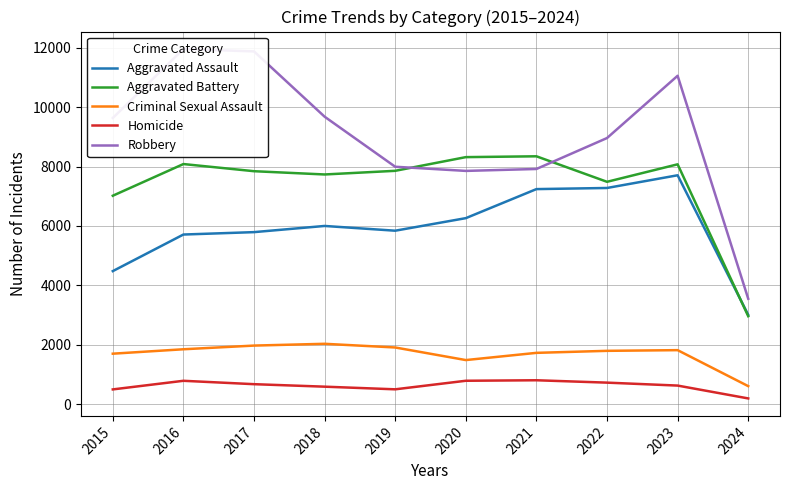

What is the value of the Criminal Sexual Assault point at the 1st from the left?

1699